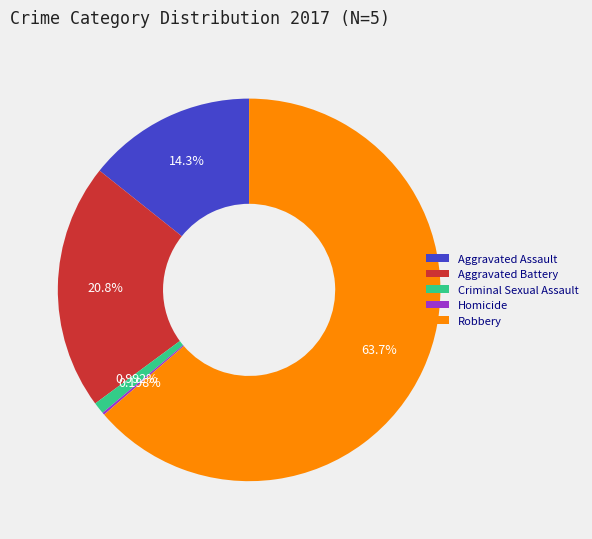

The Criminal Sexual Assault slice represents 1% of the pie. True or false?

True